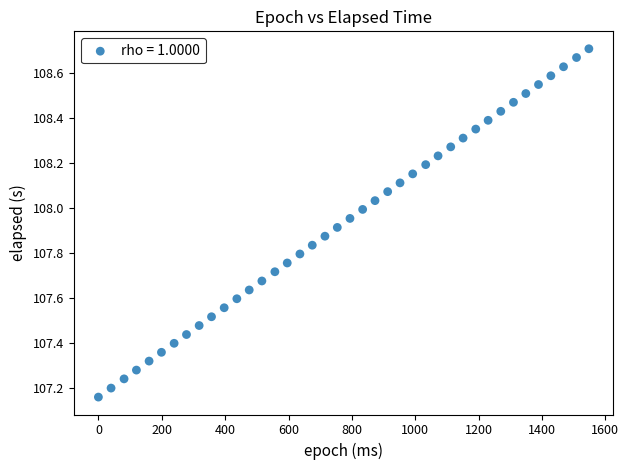

What is the range of Y values (max minus min)?

1.5